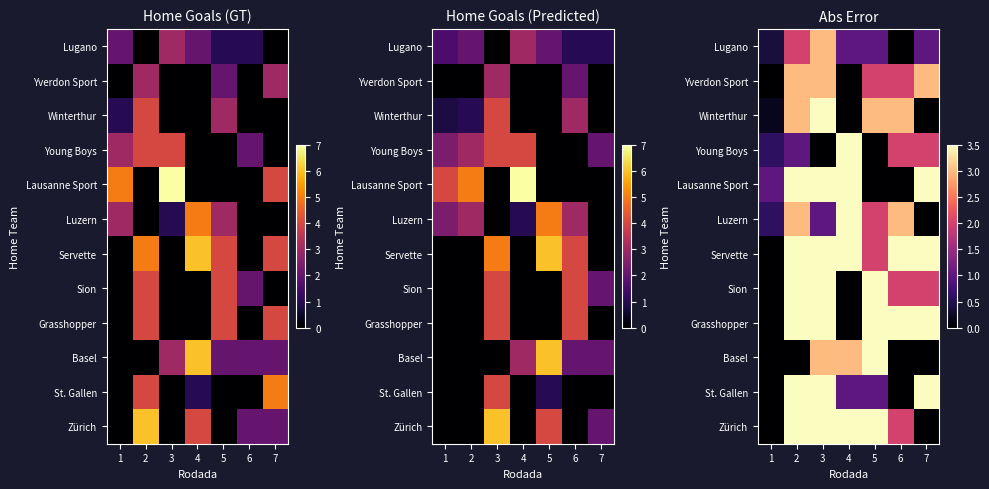

At how many categories does at least one series exceed 4?

4